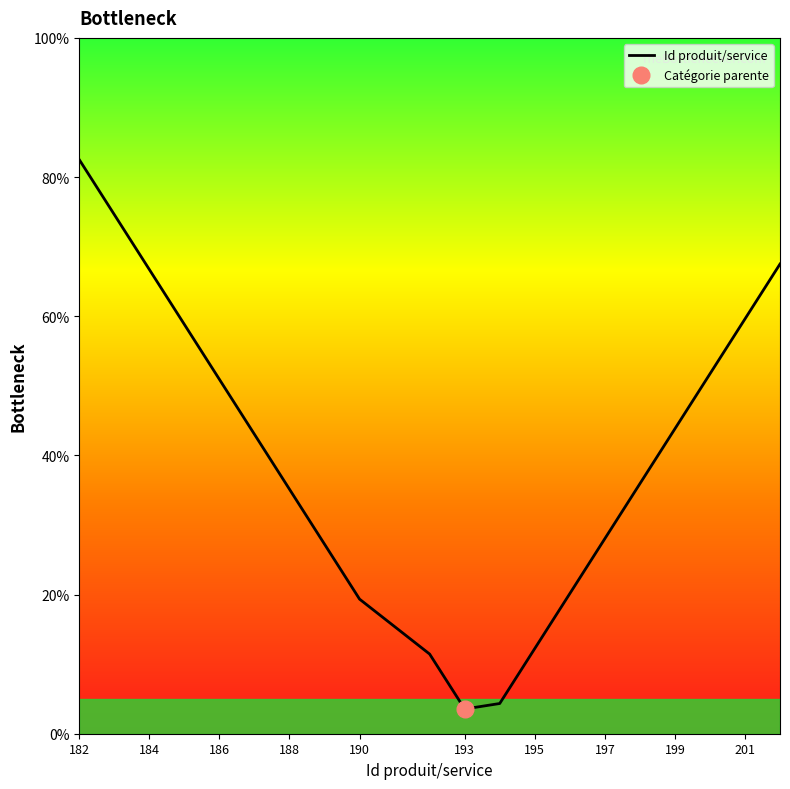

How many values exceed 43?

10